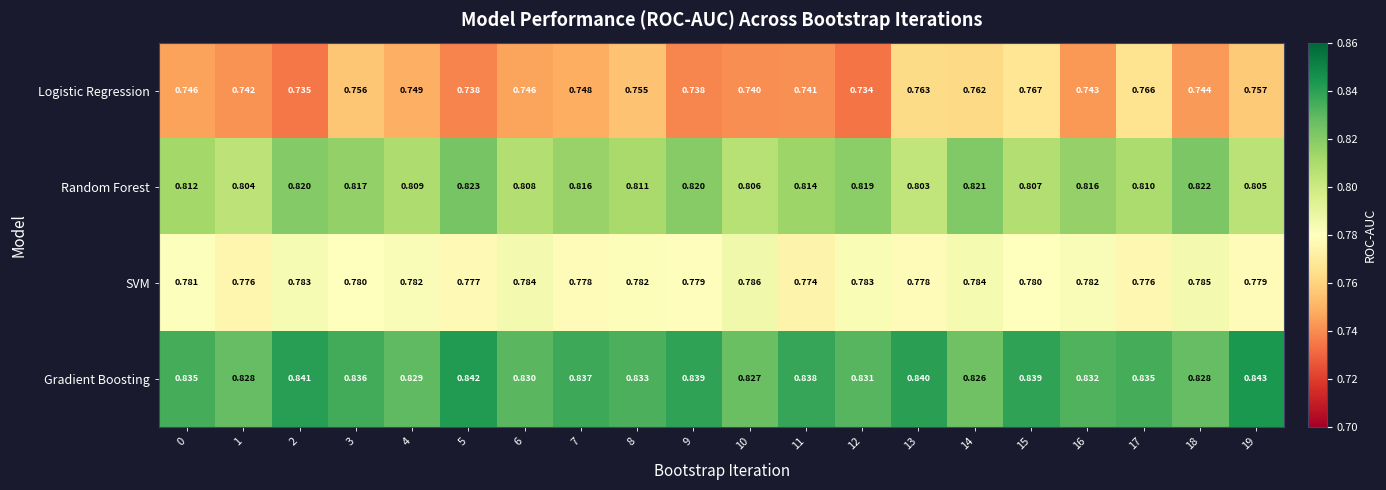

Which series has the widest spread of values?

Logistic Regression